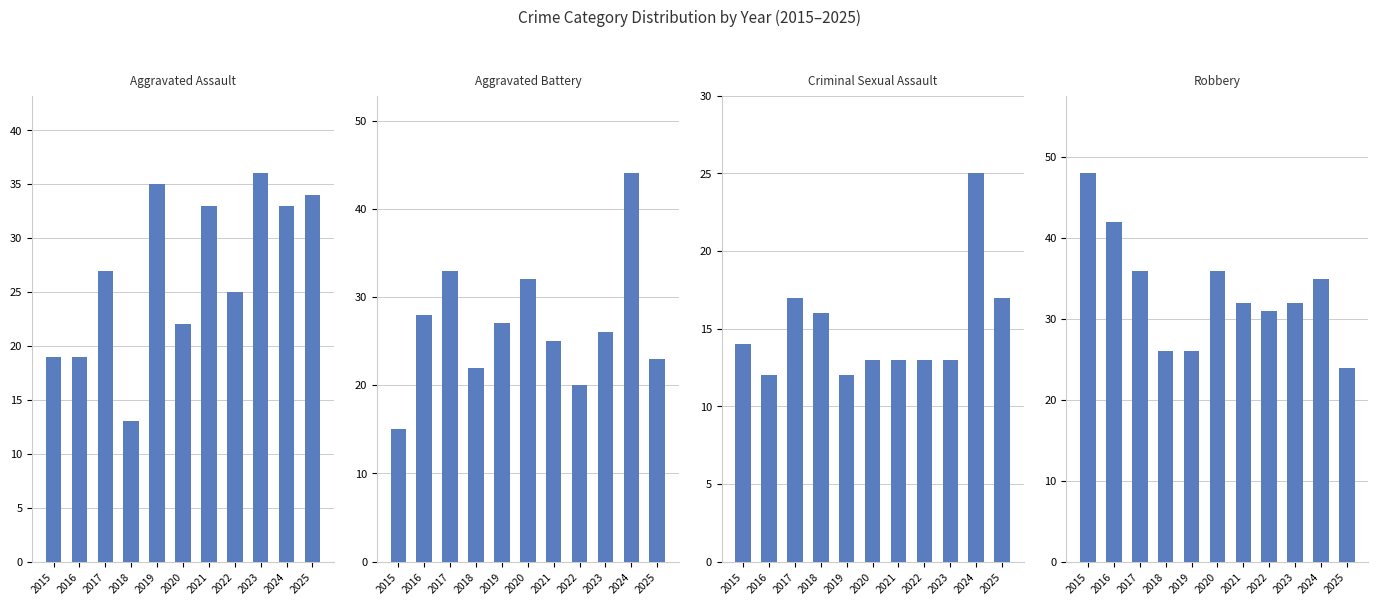

What is the average value of the Aggravated Assault series?

27